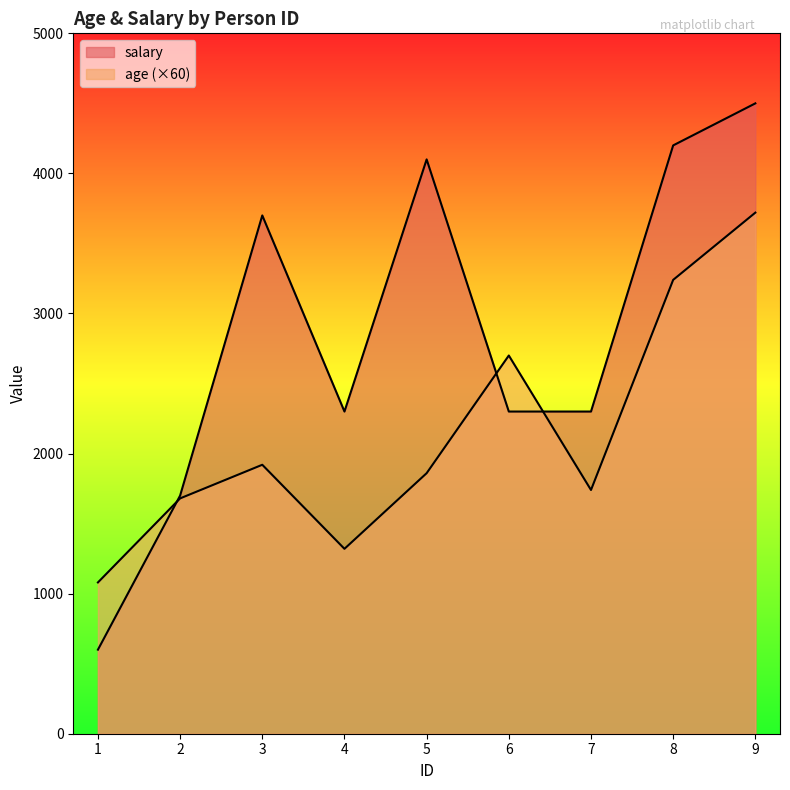

At how many categories does at least one series exceed 2324?

5